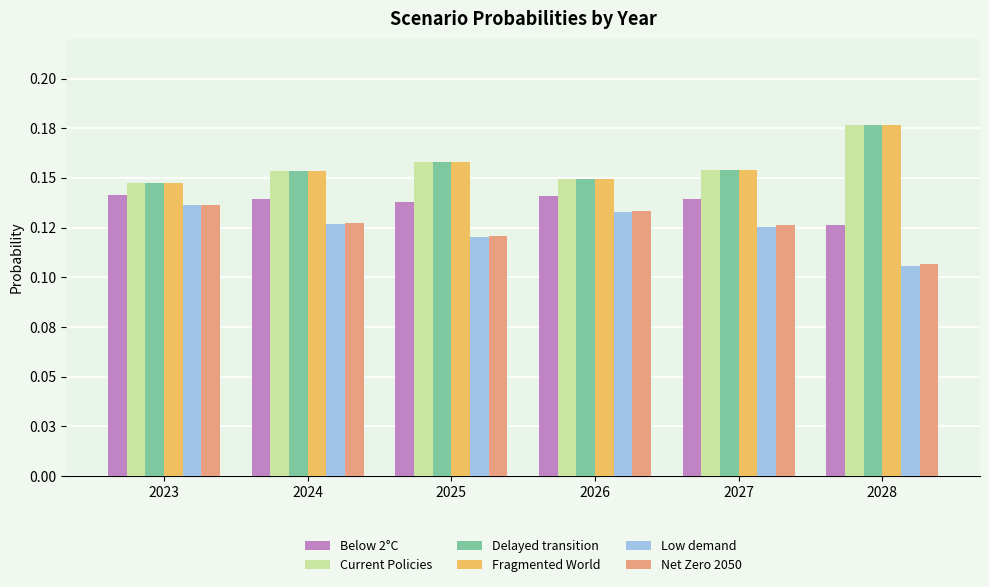

Does the chart contain any negative values?

No